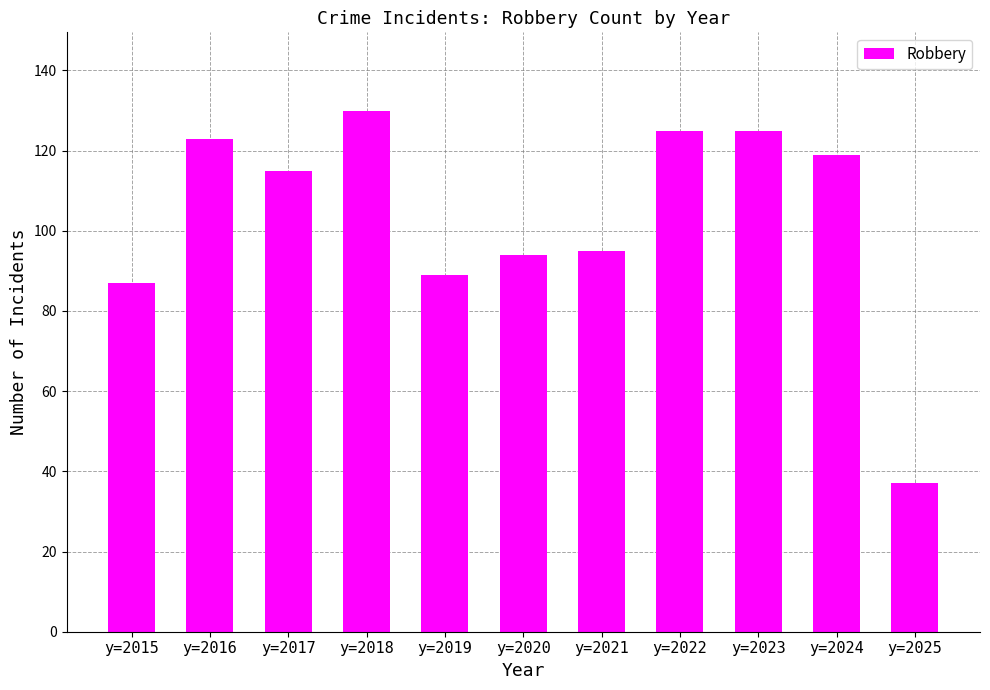

Read the value at y=2023, to the nearest 5.

125